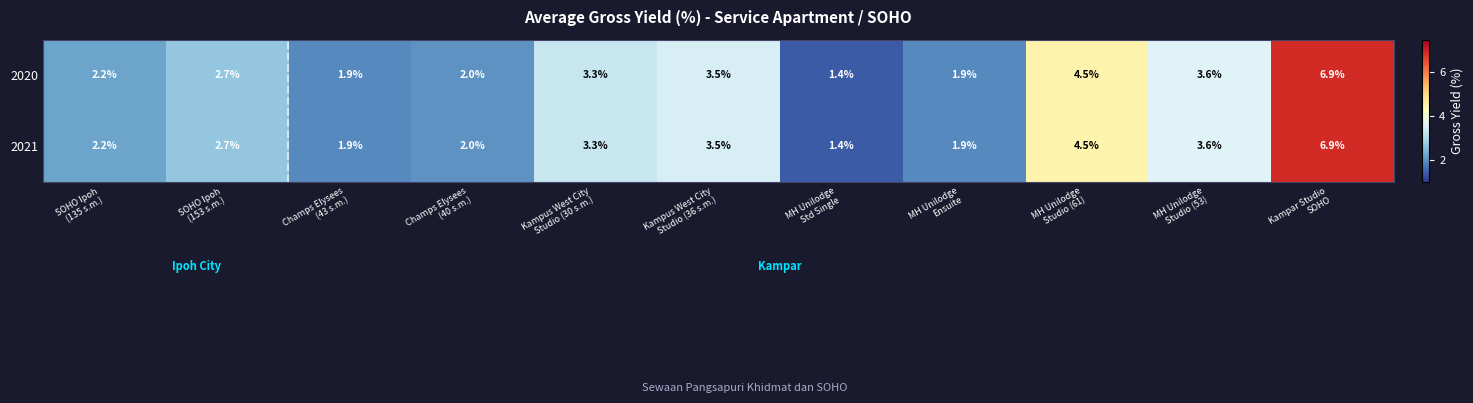

How many data points does each series have?

11